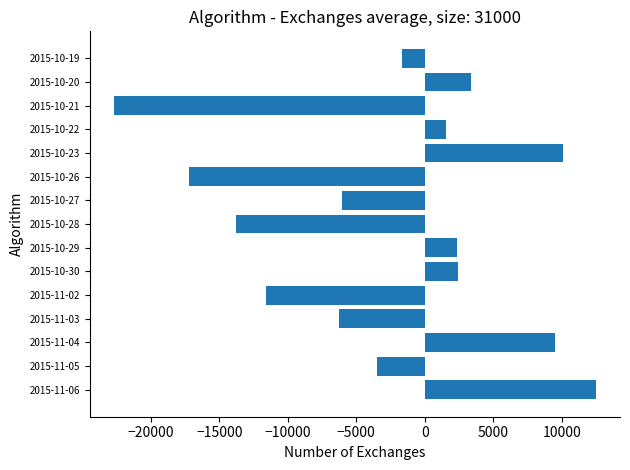

What is the minimum value shown in the chart?

-22700